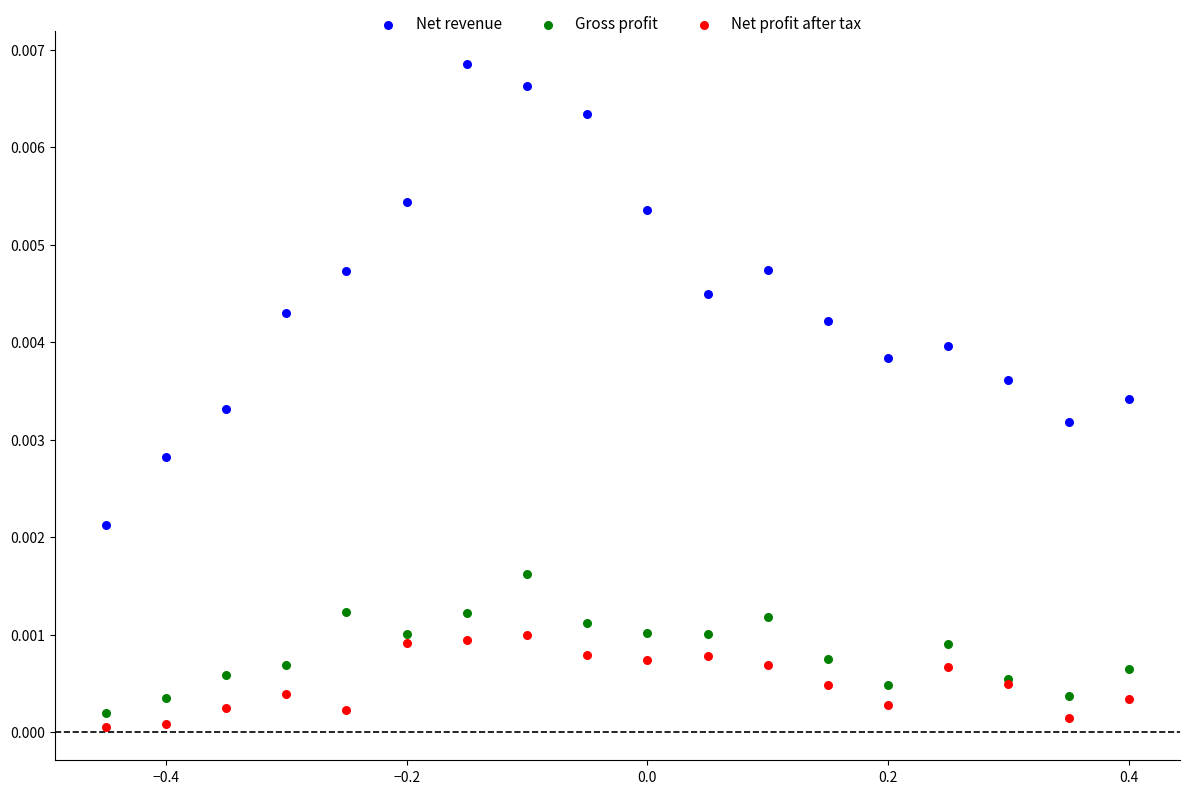

Which series contains the highest Y value?

Net revenue